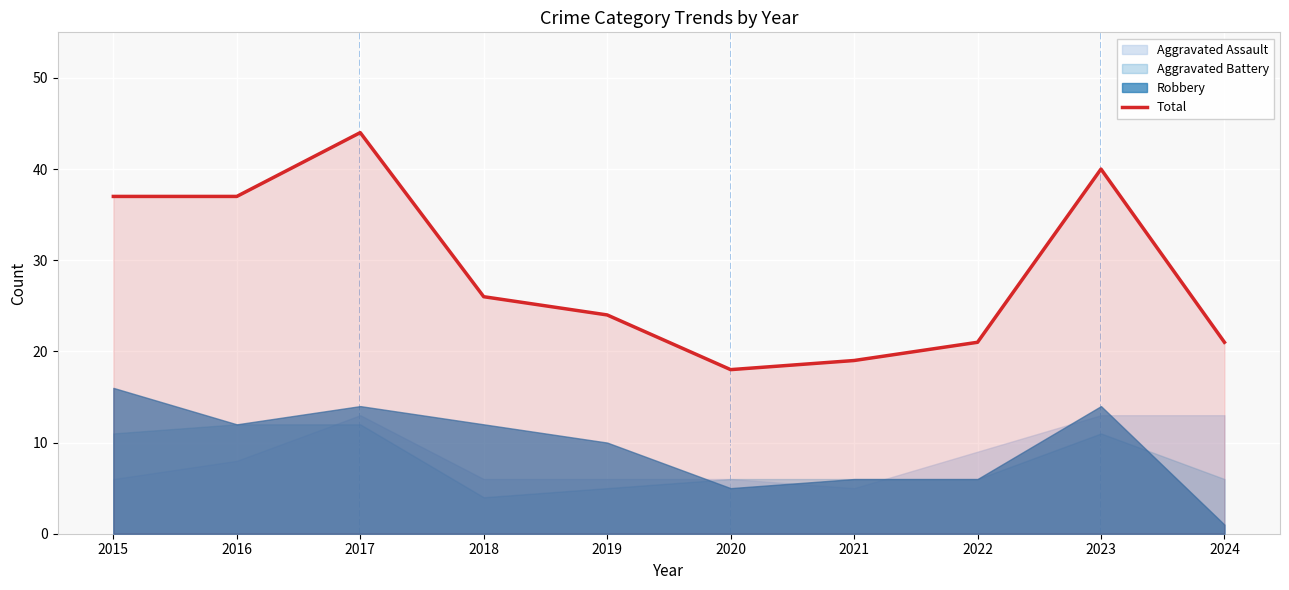

What is the difference between the maximum and minimum values?

26